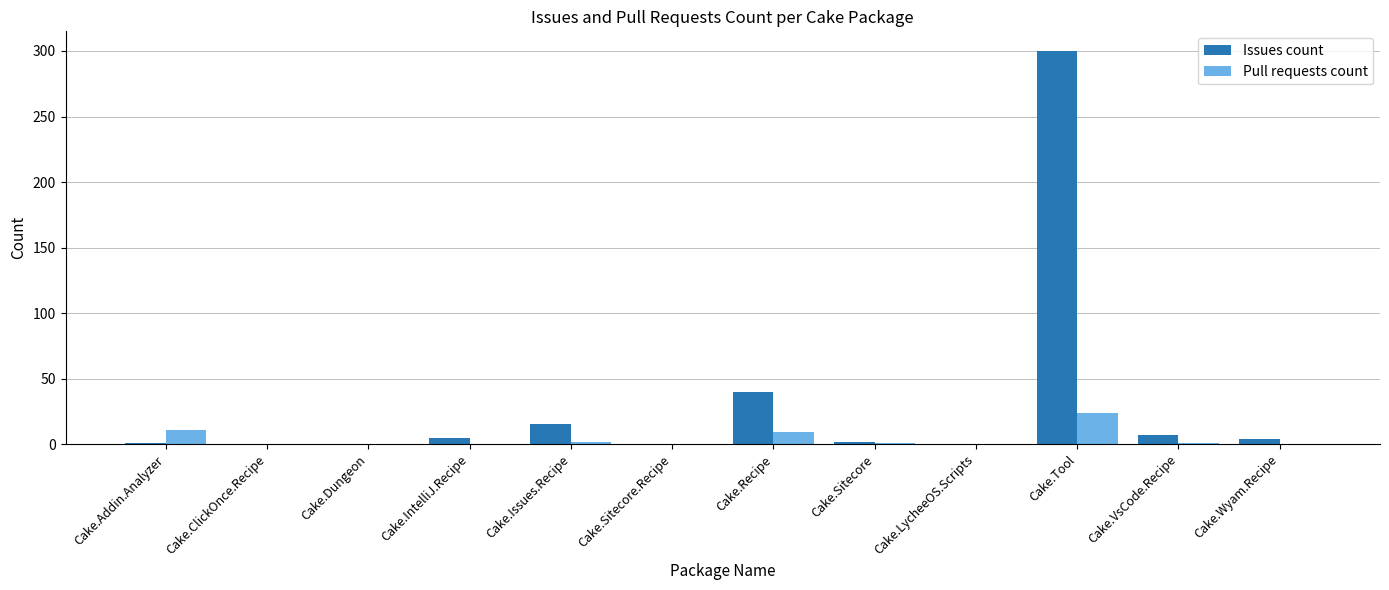

True or false: Issues count has a value of 40 at Cake.Recipe.

True